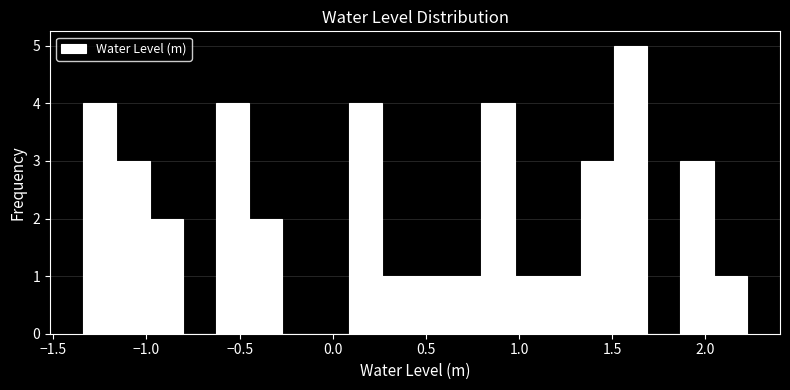

Read against the x-axis, roughly where is the centre of the tallest bar?

1.60